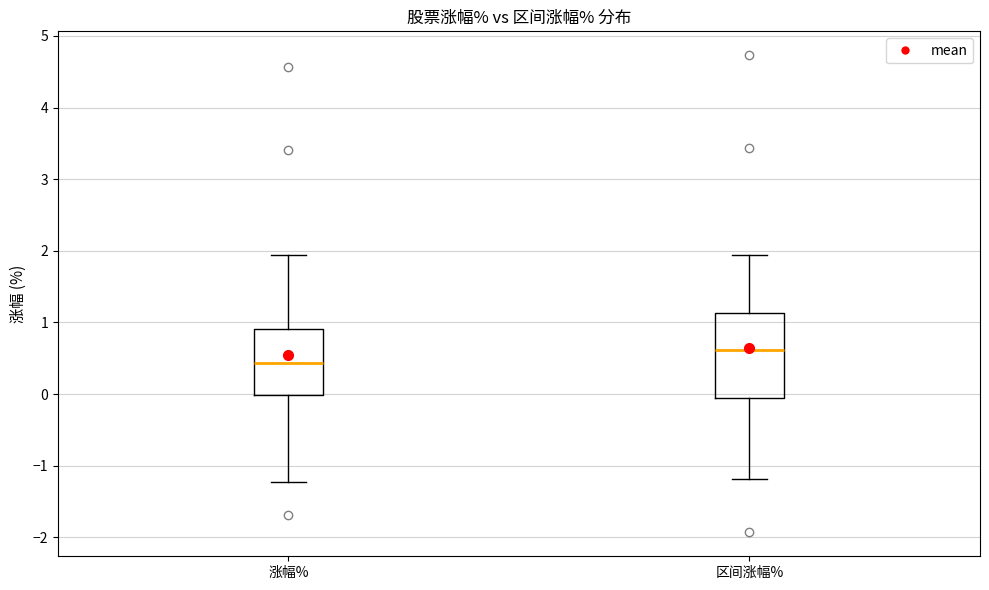

Reading left to right, transcribe this box plot: for each box, give where its median line is, the range the box spans, and where its two whiskers end, as read against the y-axis. The values are not printed on the chart, so give them approximately, as read against the axis.

涨幅%: median 0.4, box 0.0 to 0.9, whiskers -1.2 to 1.9
区间涨幅%: median 0.6, box 0.0 to 1.1, whiskers -1.2 to 1.9